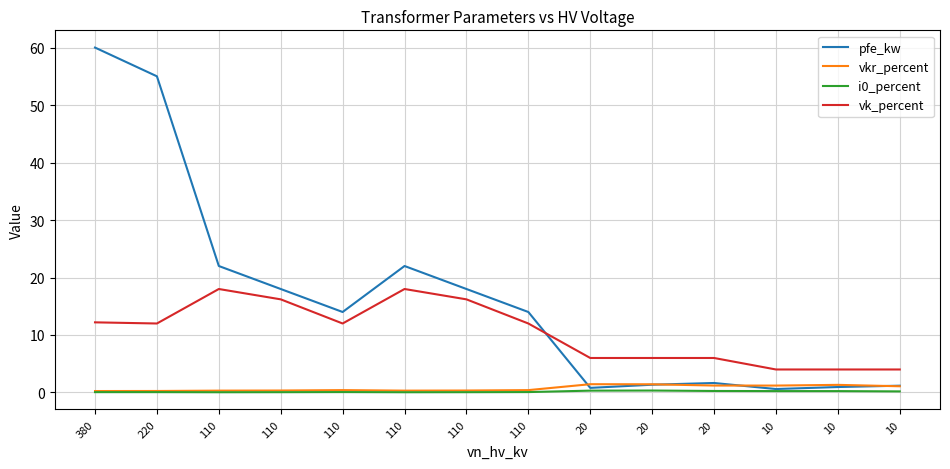

Is this an area chart (filled region under the line)?

No